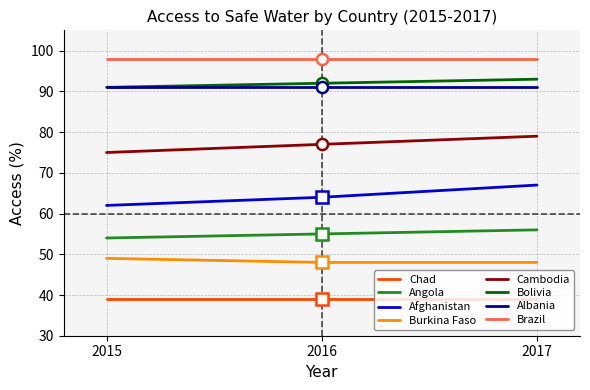

What is the spread (max minus min) of values at 2016?

59